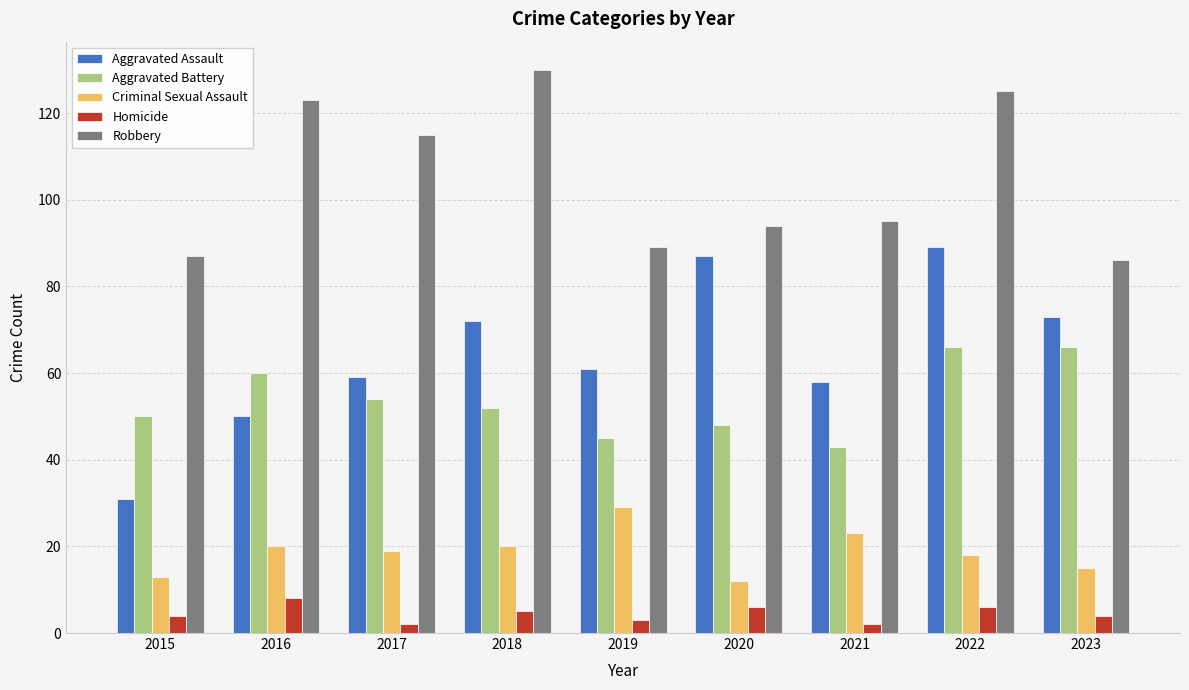

What is the value of the Aggravated Assault bar at the 8th from the left?

89